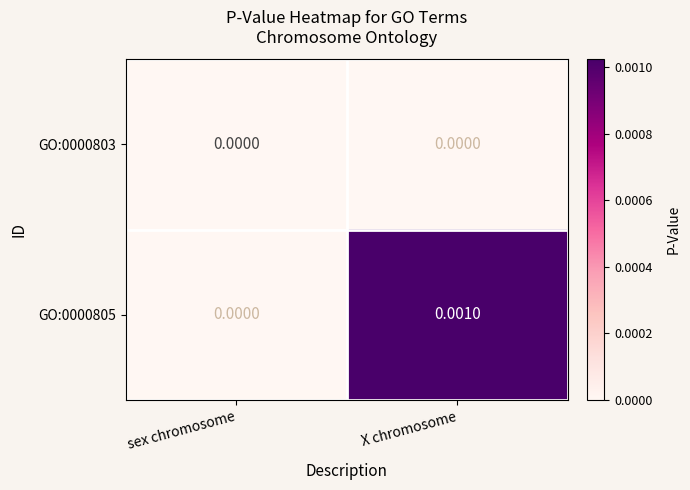

At which category is the sum across all series the highest?

X chromosome